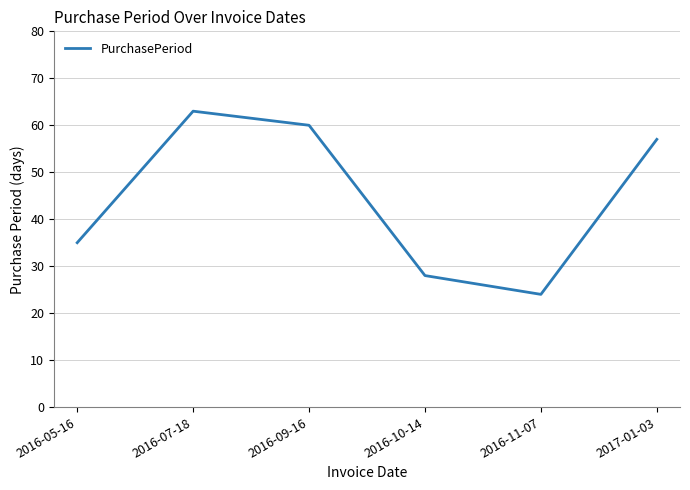

Which label corresponds to the largest value in the chart?

2016-07-18